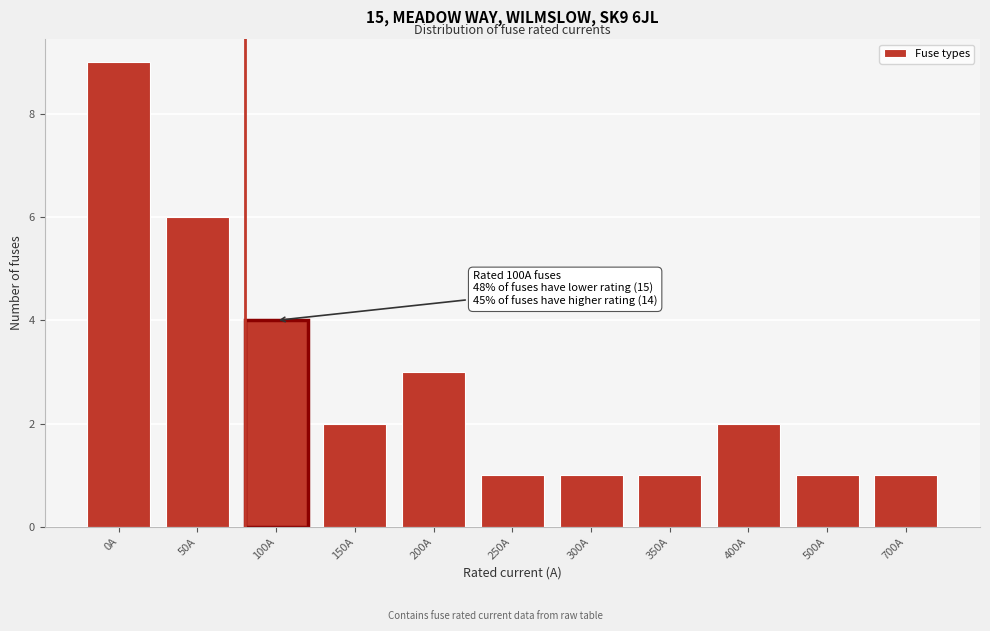

Reading left to right, list all the values displayed in this chart.

0A=9	50A=6	100A=4	150A=2	200A=3	250A=1	300A=1	350A=1	400A=2	500A=1	700A=1